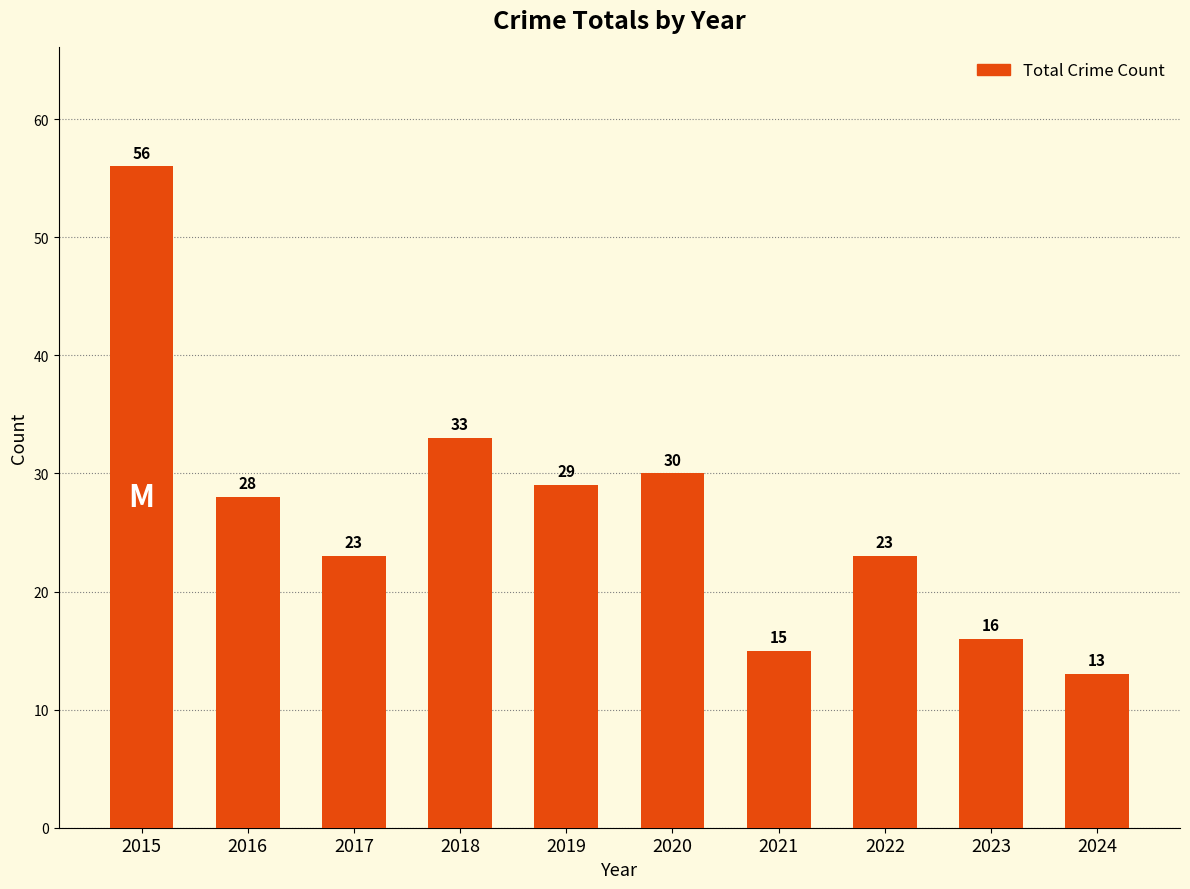

Reading left to right, transcribe all the data shown in this chart.

56	28	23	33	29	30	15	23	16	13